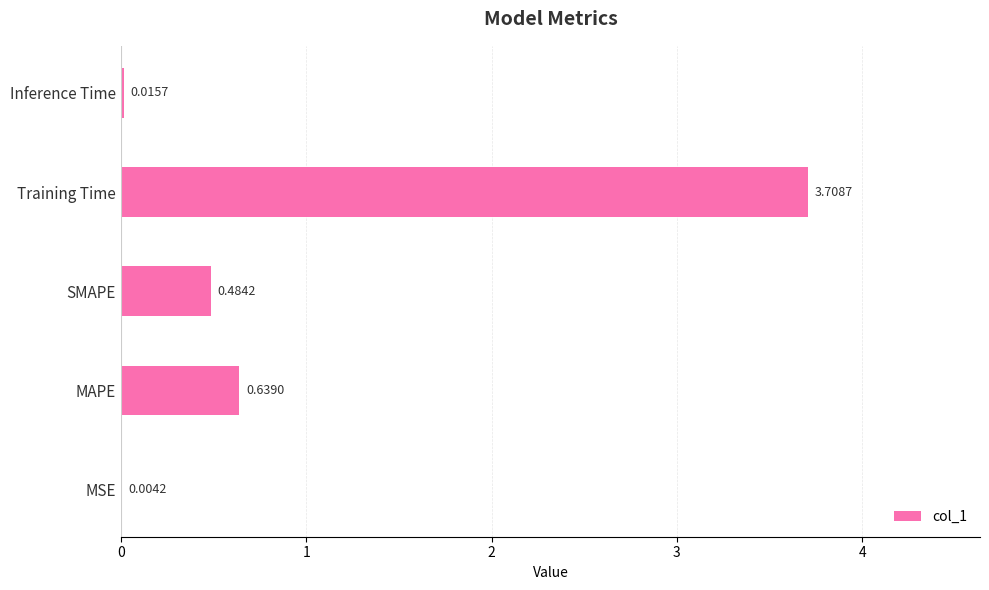

What is the sum of all values?

4.9